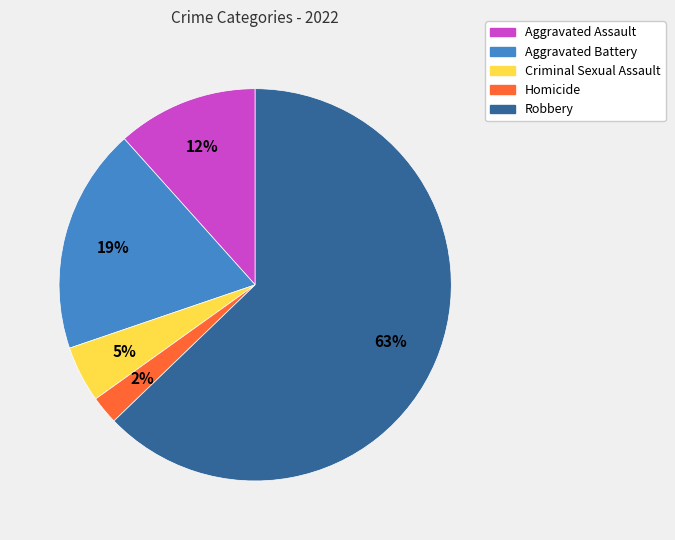

Between Criminal Sexual Assault and Robbery, which is larger?

Robbery